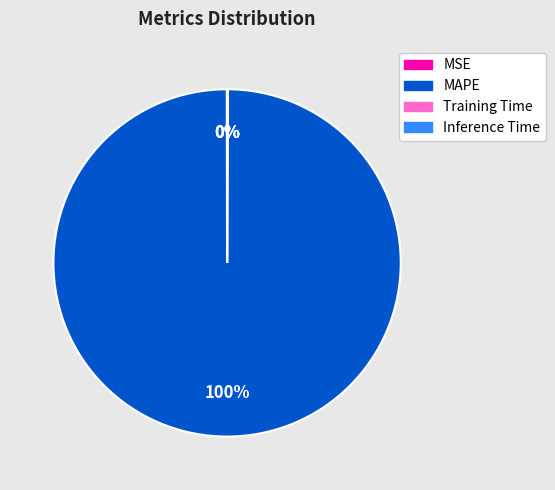

To the nearest percent, what is the difference between the largest and smallest slice percentages?

100%